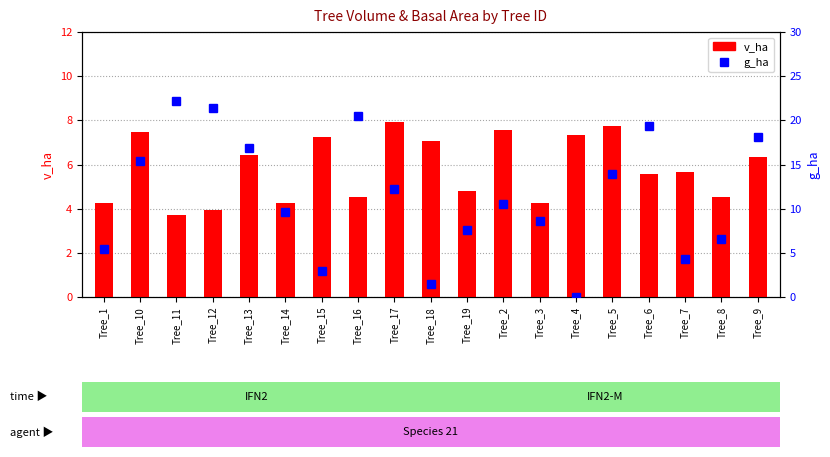

What is the total value across all series at Tree_18?

8.6